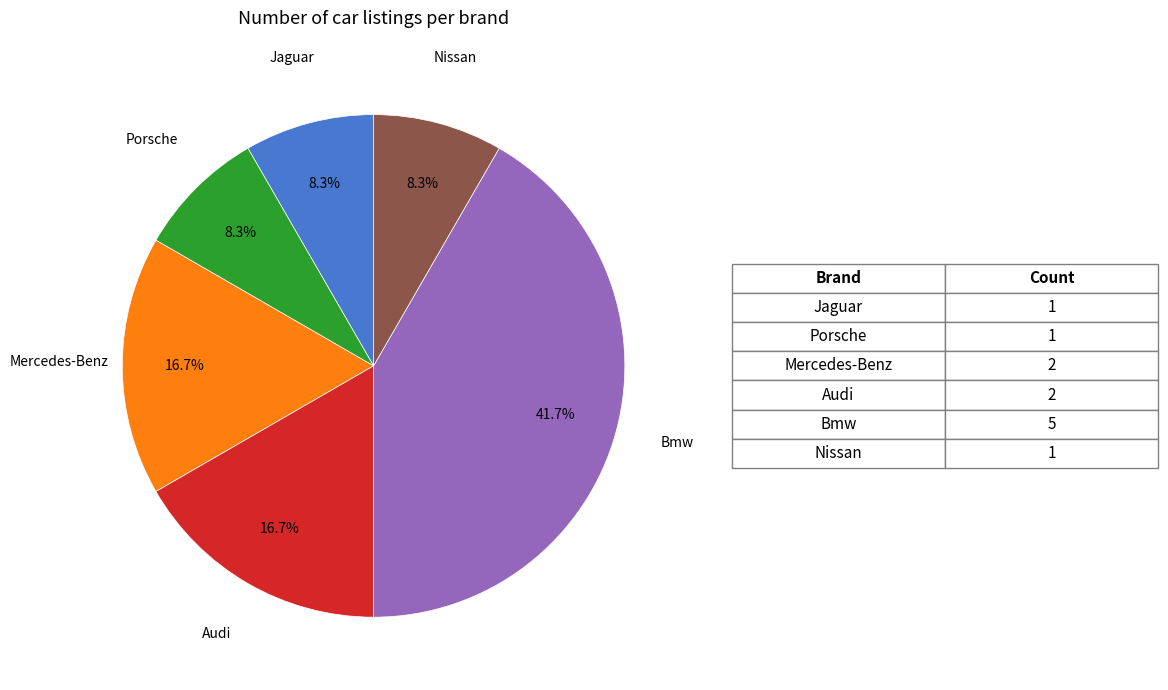

To the nearest percent, what is the difference between the largest and smallest slice percentages?

33%